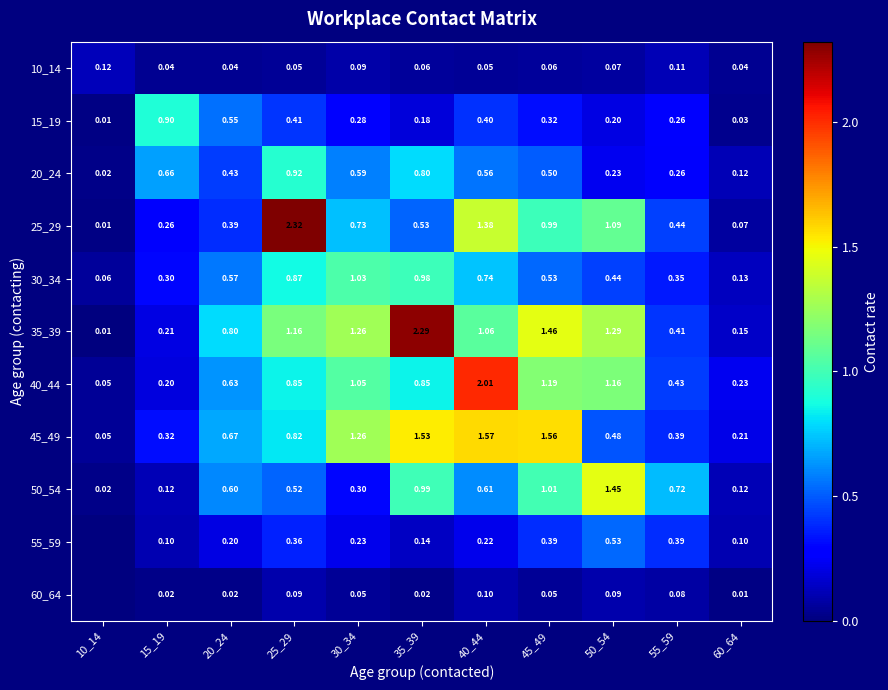

At which label does 15_19 reach its peak?

15_19